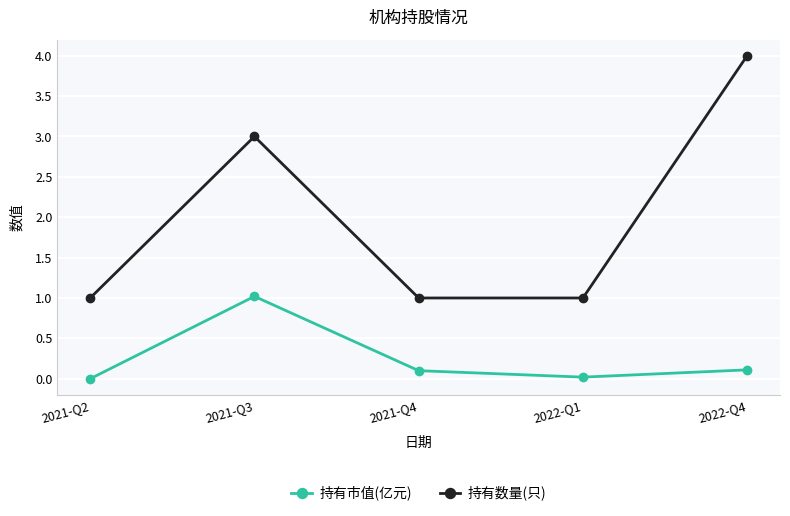

True or false: 持有数量(只) has a value of 3.0 at 2021-Q3.

True